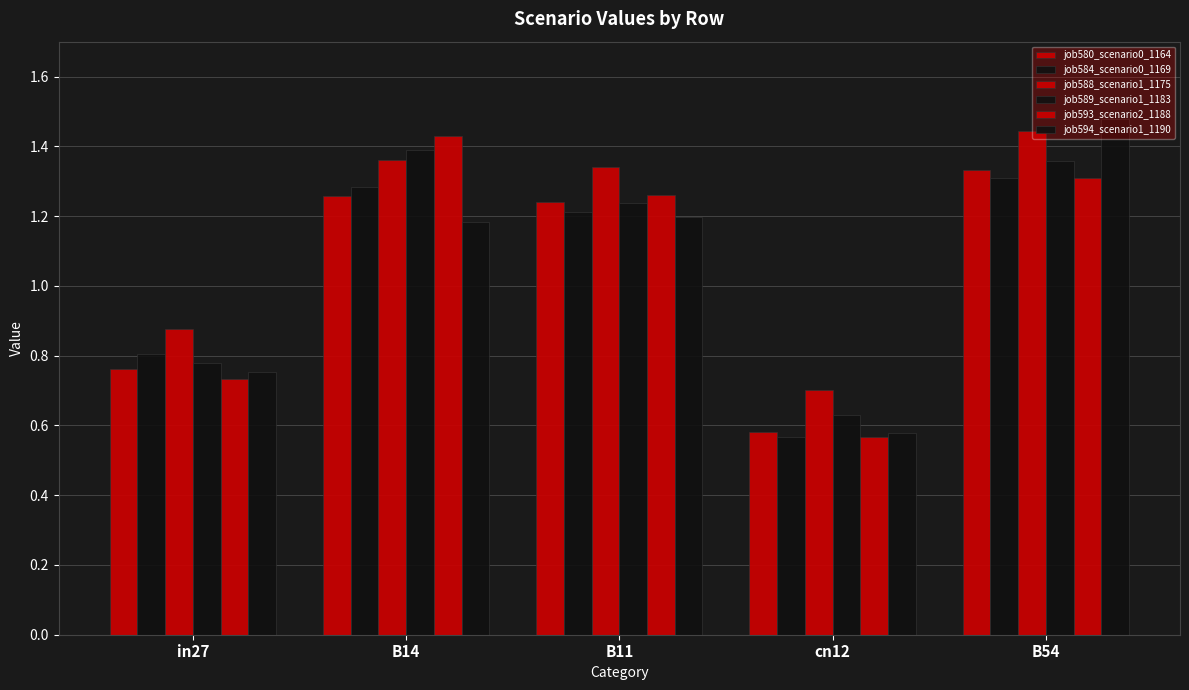

What is the smallest value displayed?

0.6